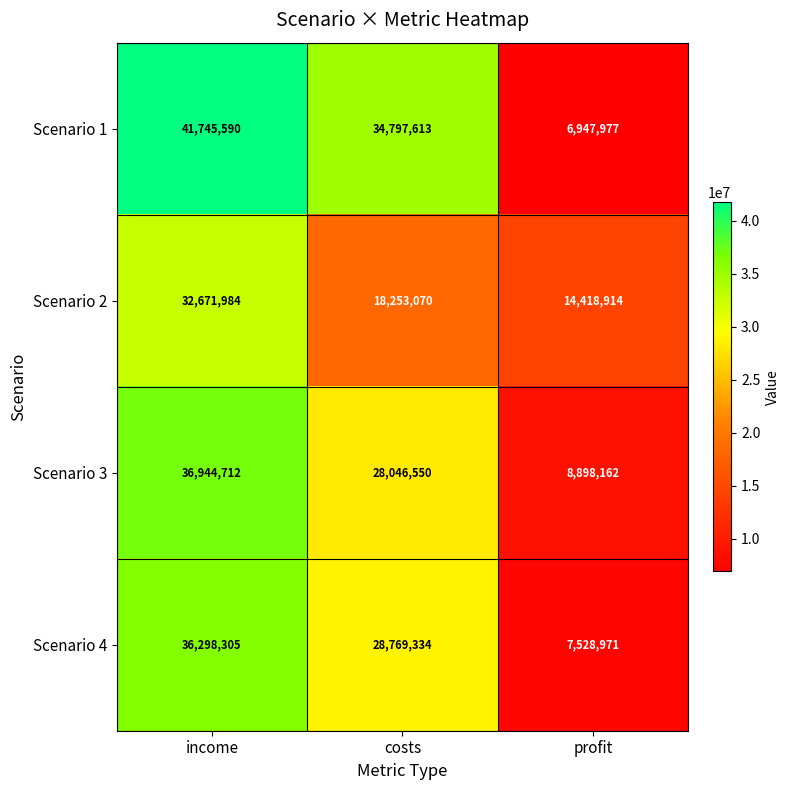

What is the difference between the Scenario 3 values at income and profit?

28046550